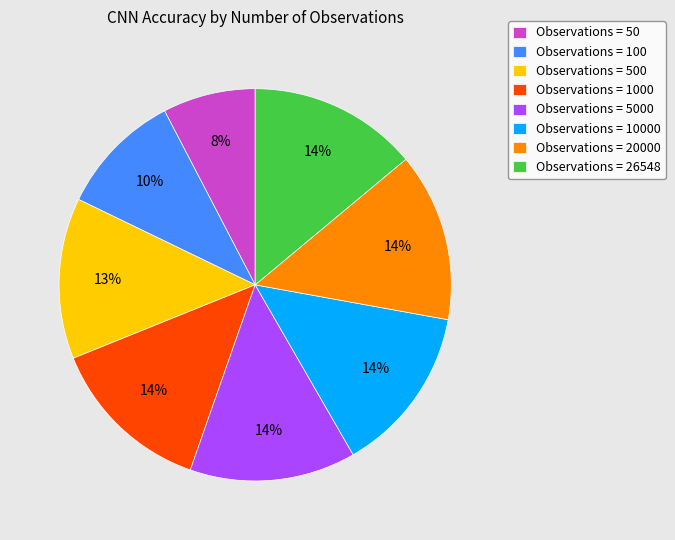

Is Observations = 1000 the majority of the pie?

No